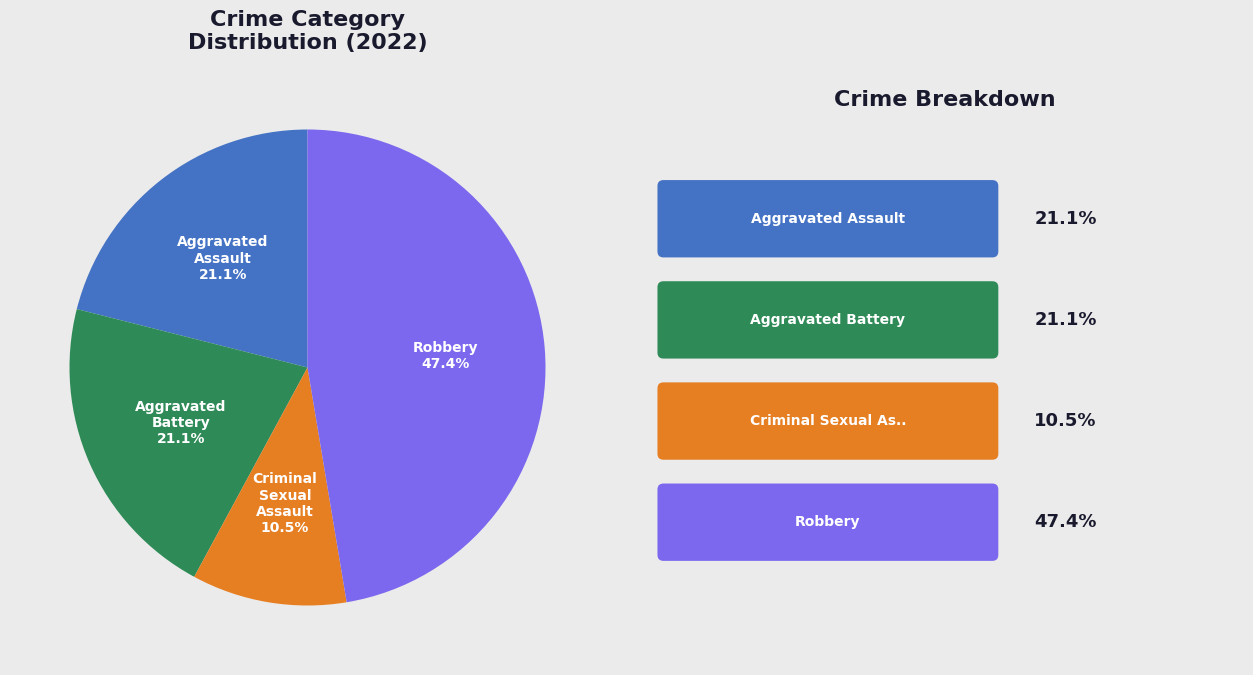

Is there a majority slice in this chart?

No